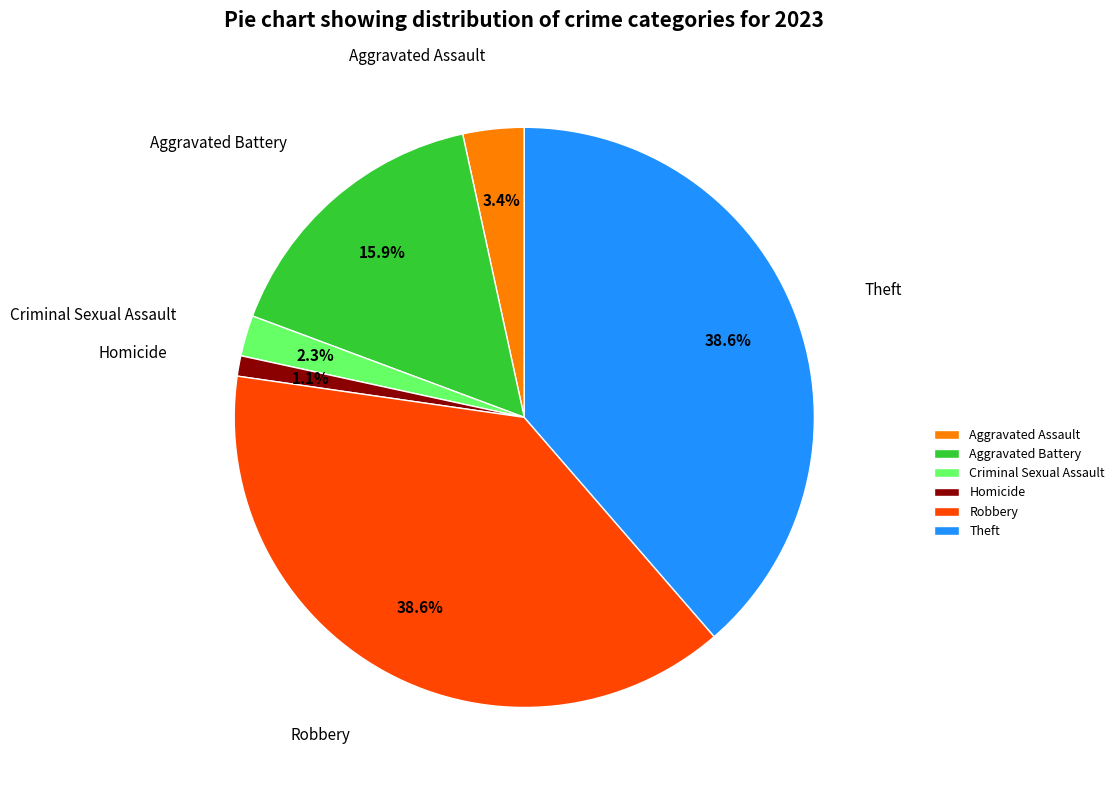

What is the total percentage of Homicide and Criminal Sexual Assault?

3.4%